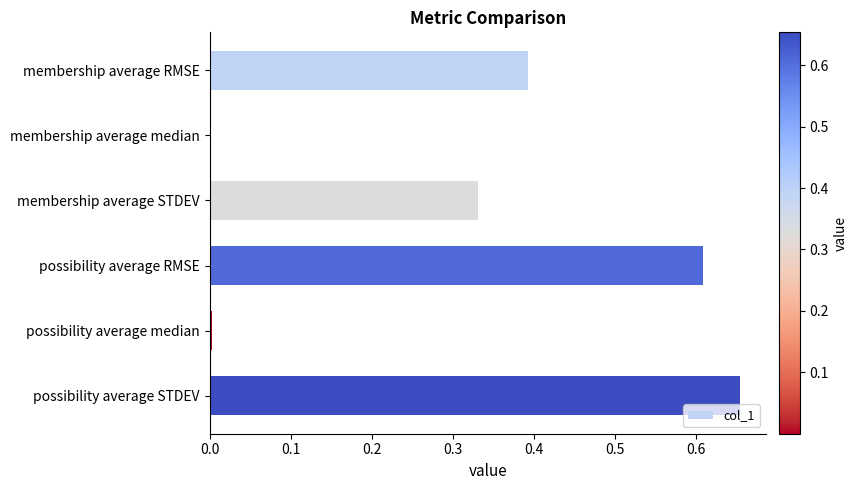

Which category has the highest value across all series?

possibility average STDEV